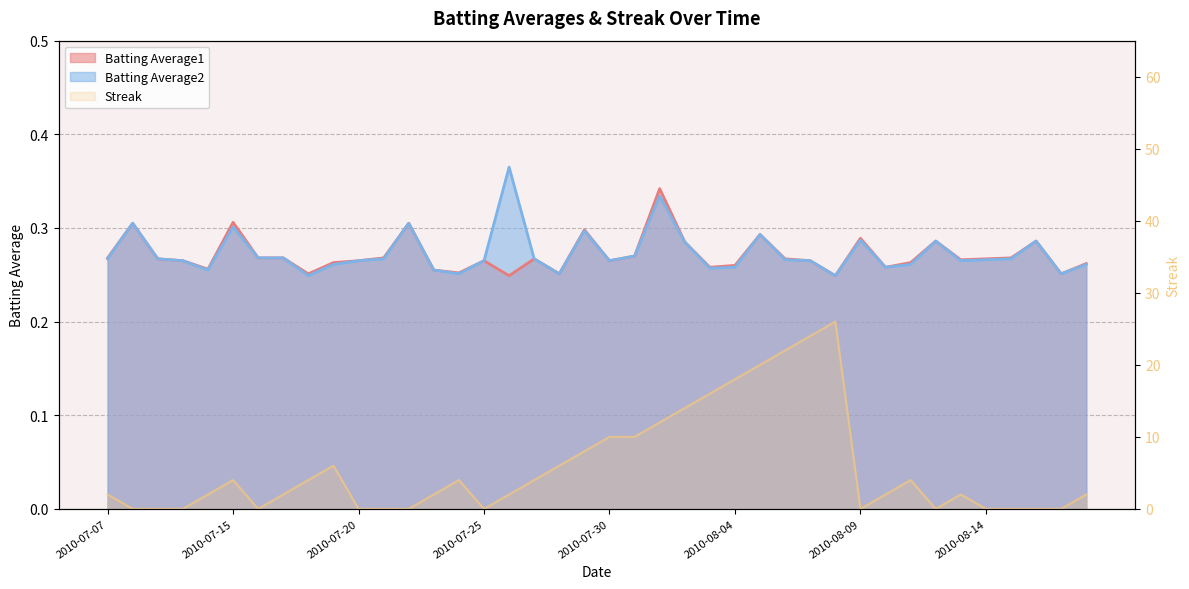

At which category is the sum across all series the highest?

2010-08-08